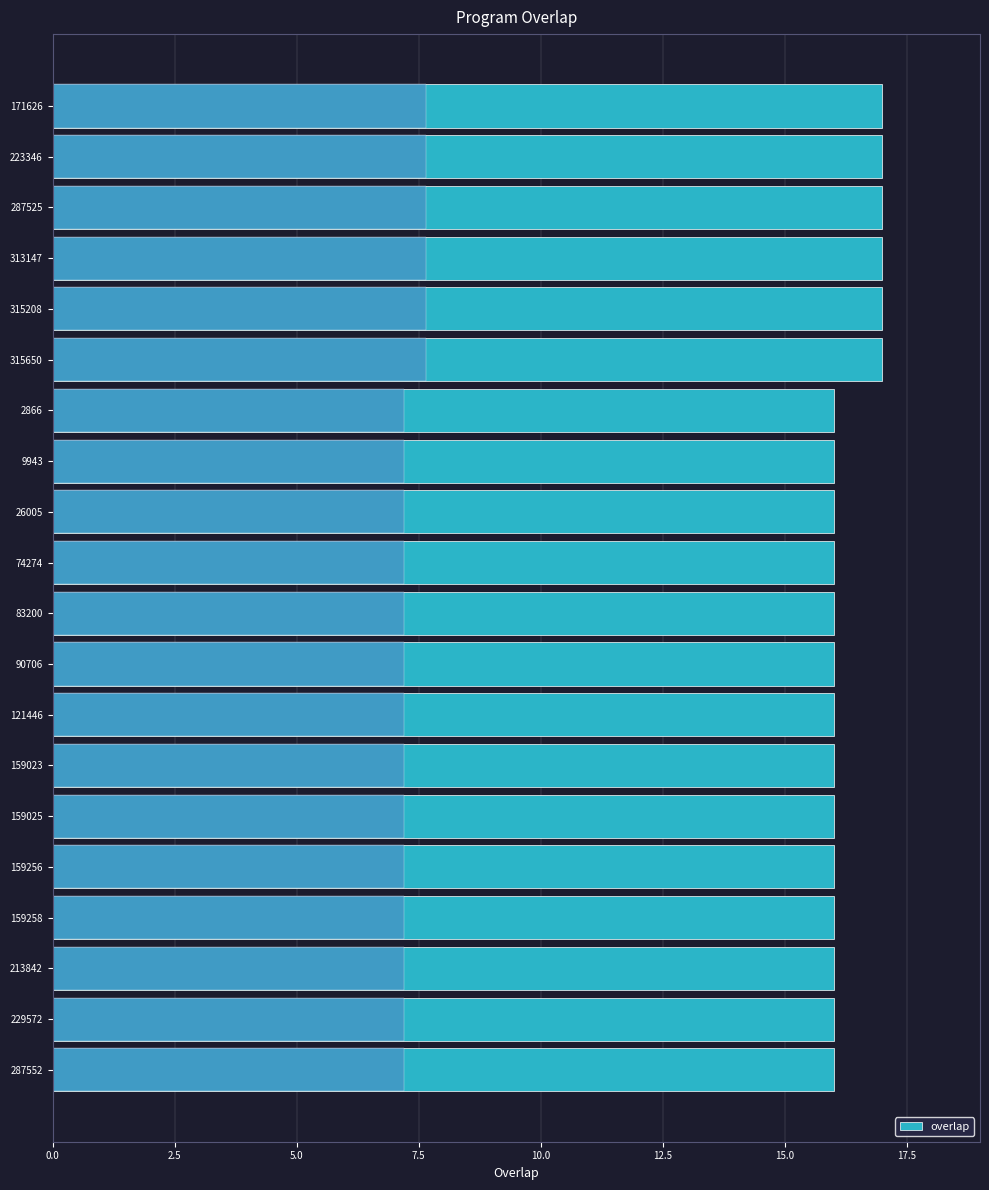

Count the number of values greater than 16.

6